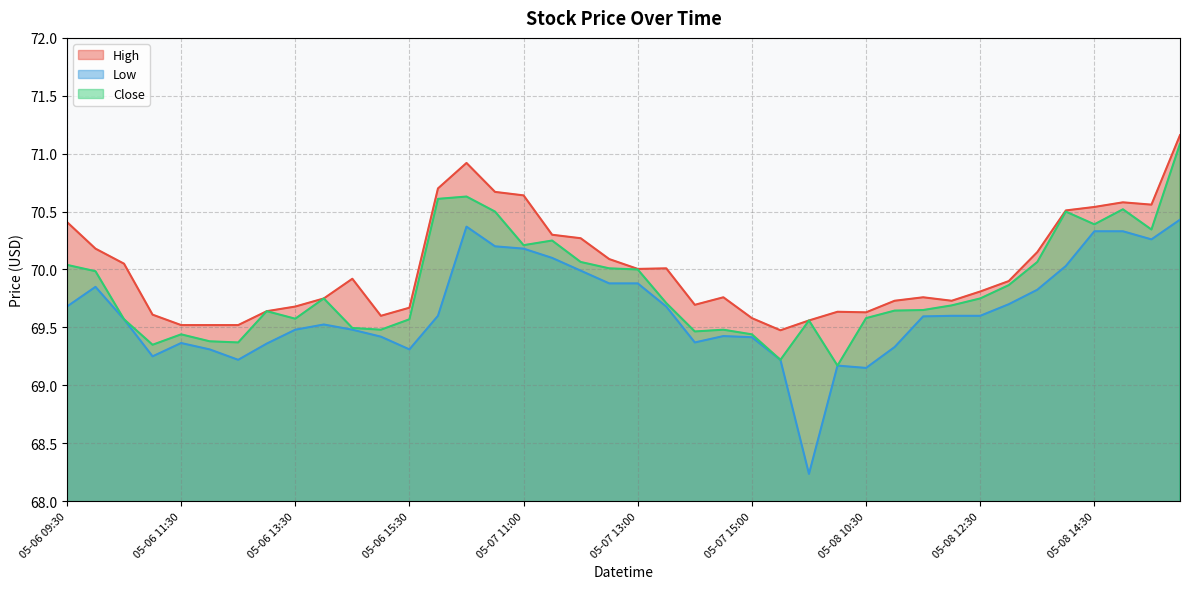

Which has a higher value, 05-06 15:00 or 05-06 13:30?

05-06 13:30